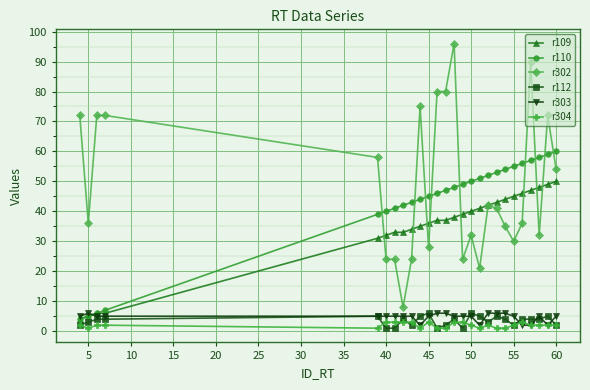

True or false: r302 and r112 cross at least once.

False